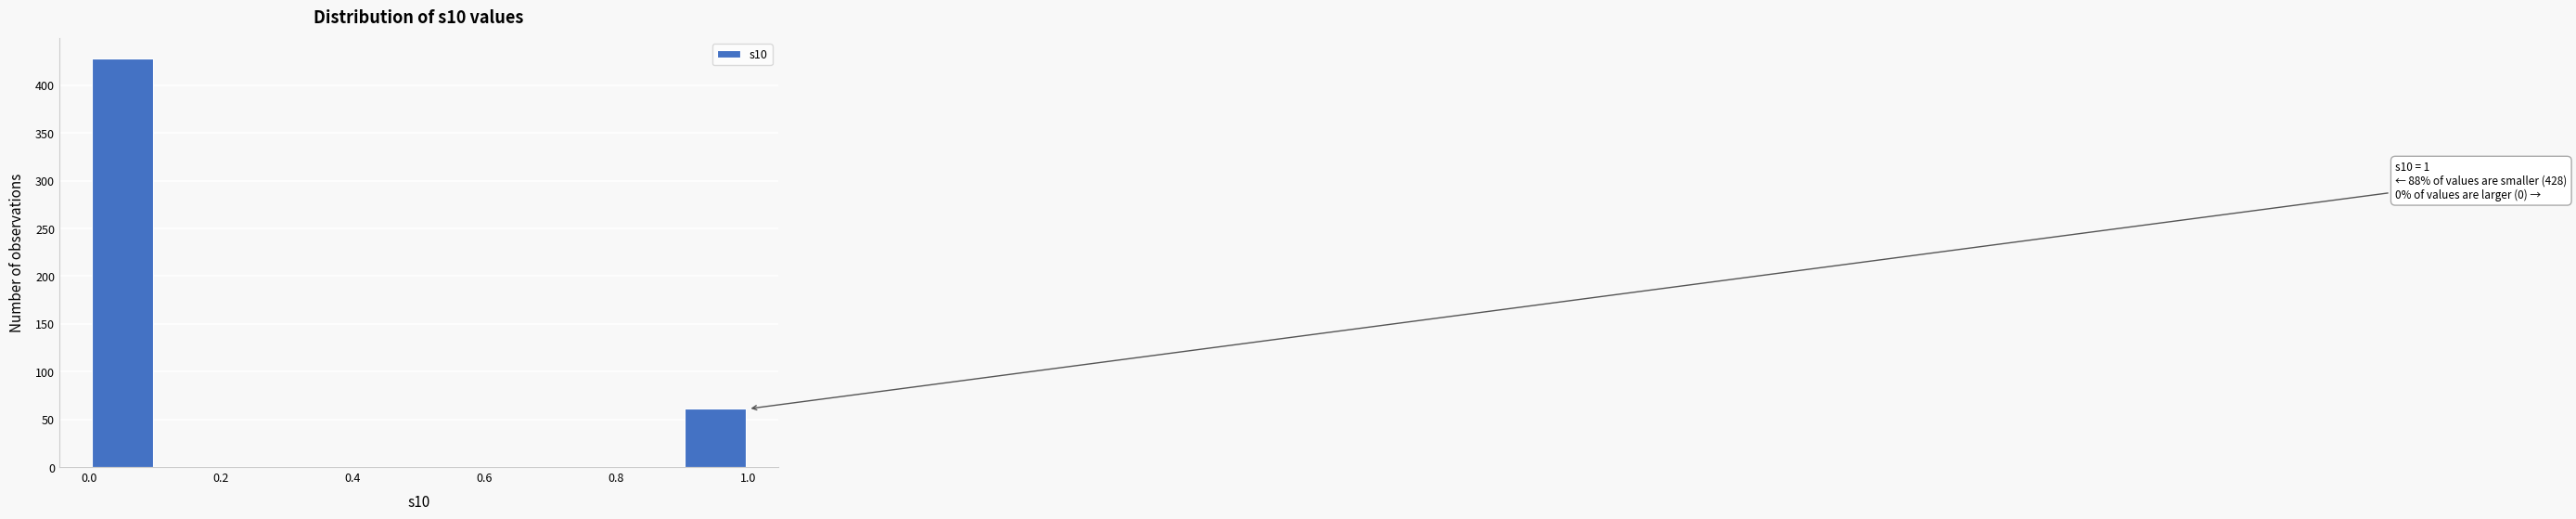

Over which range of the x-axis is the bar tallest?

0.0 to 0.1